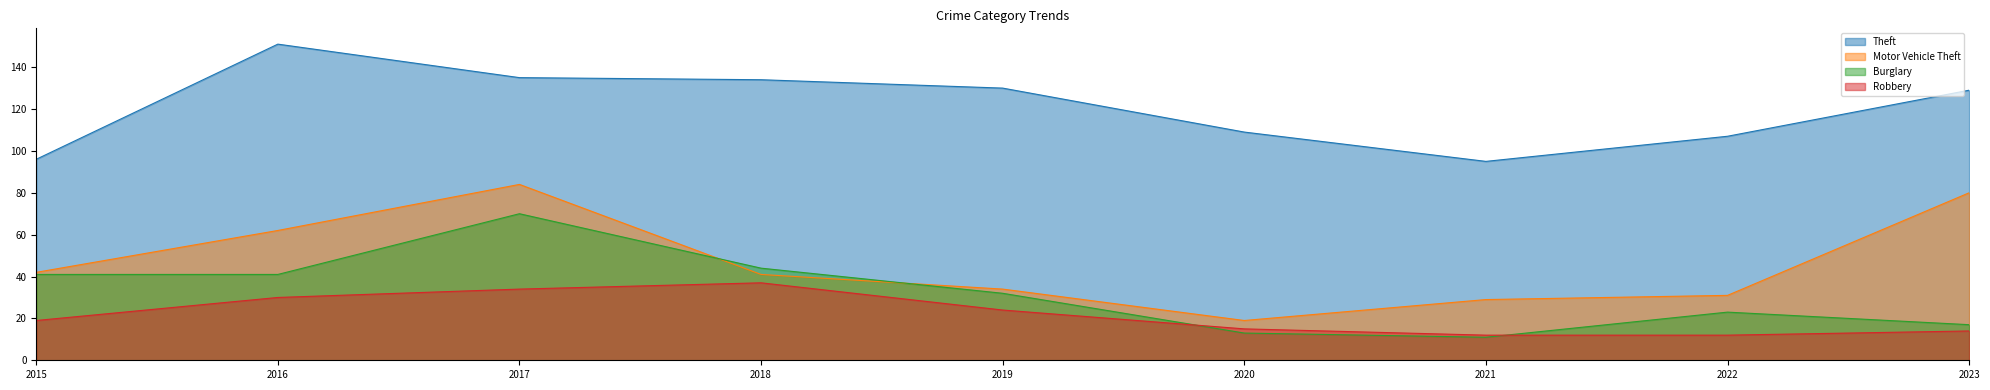

At which label is Motor Vehicle Theft closest to 51?

2015